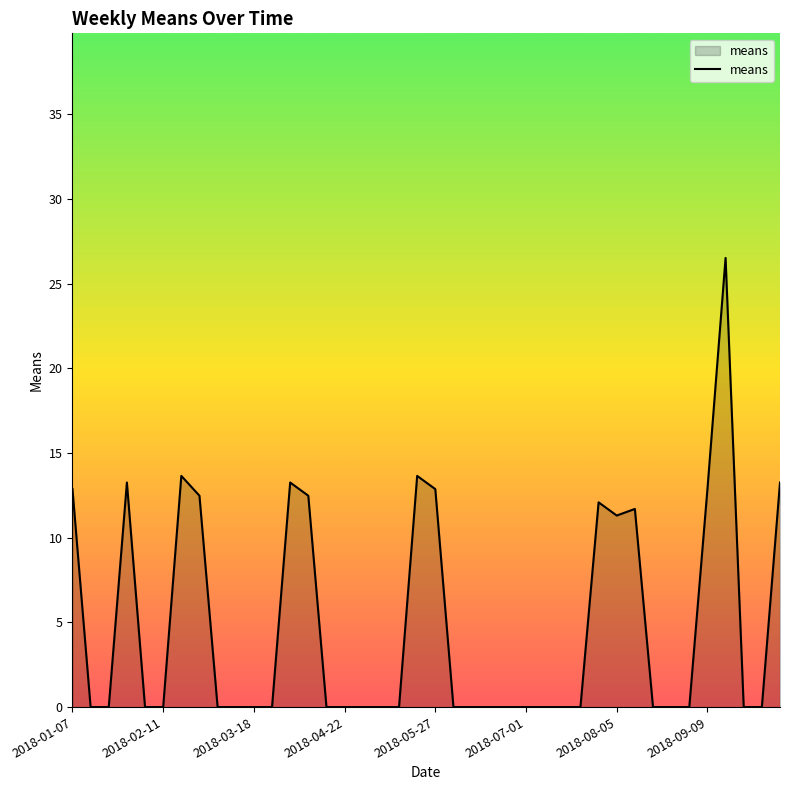

What is the difference between the maximum and minimum values?

26.5